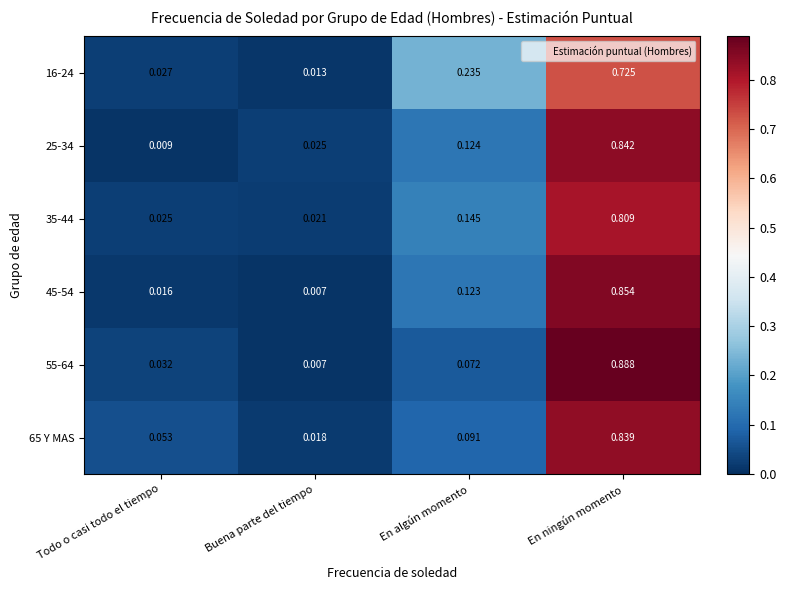

Which category has the lowest value across all series?

Buena parte del tiempo